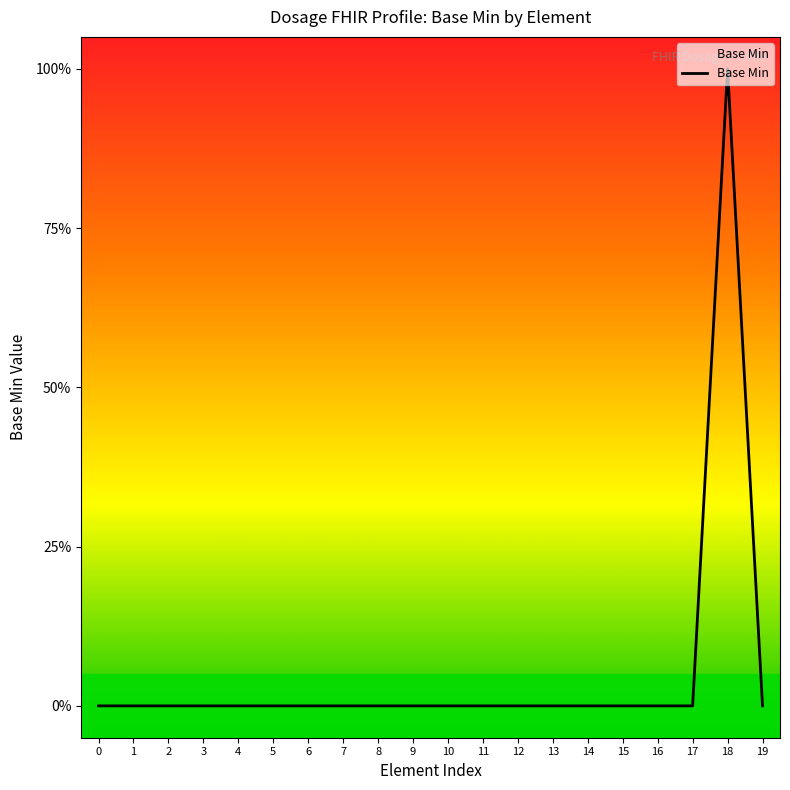

Rank the categories by value from lowest to highest.

0, 1, 2, 3, 4, 5, 6, 7, 8, 9, 10, 11, 12, 13, 14, 15, 16, 17, 19, 18